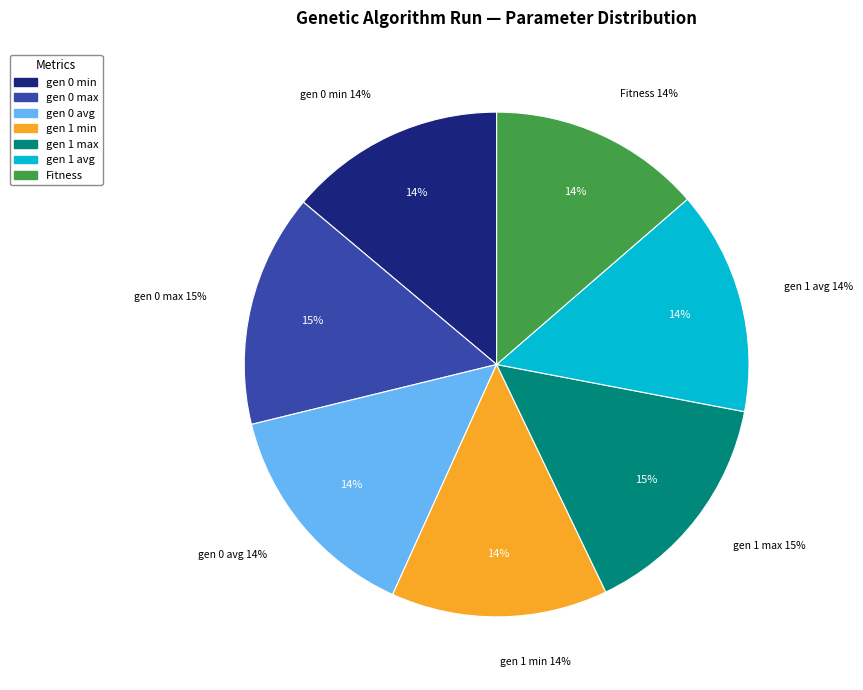

The gen 1 min slice represents 2% of the pie. True or false?

False